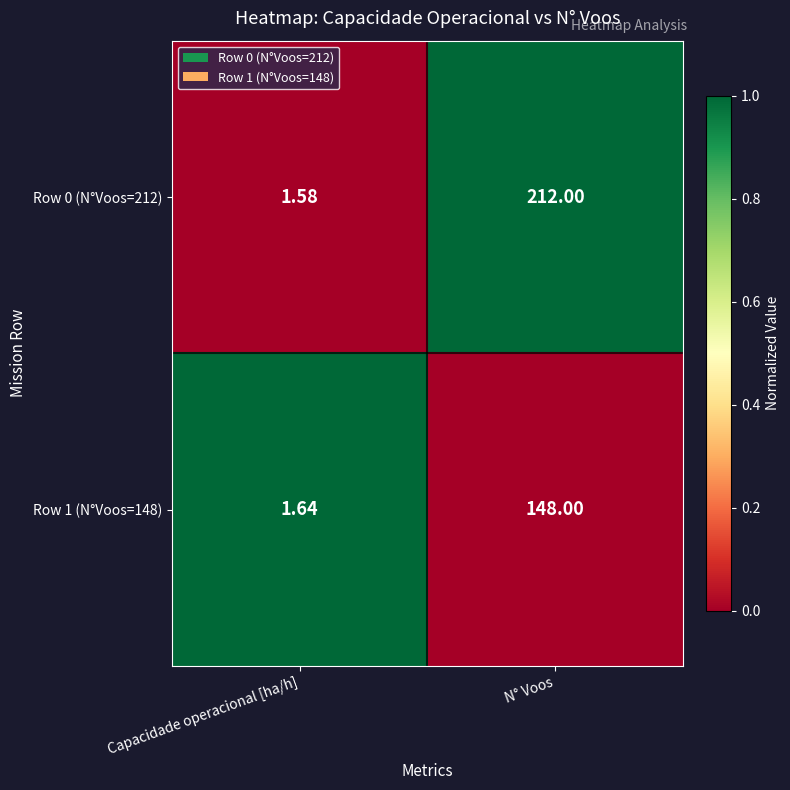

Rank the categories by Row 0 (N°Voos=212) value from highest to lowest.

N° Voos, Capacidade operacional [ha/h]